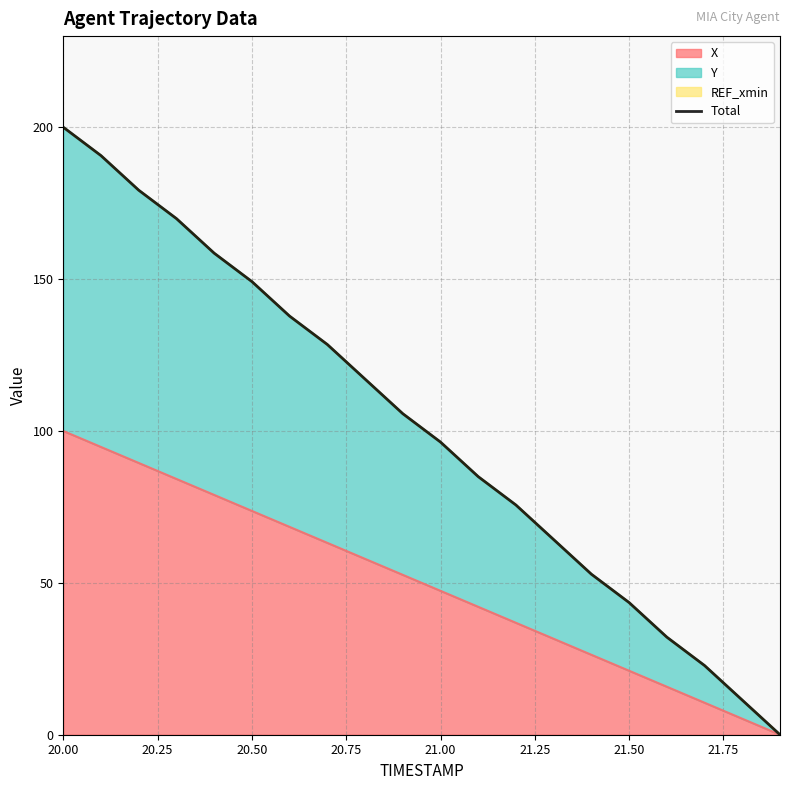

What is the highest value of the X series?

100.0